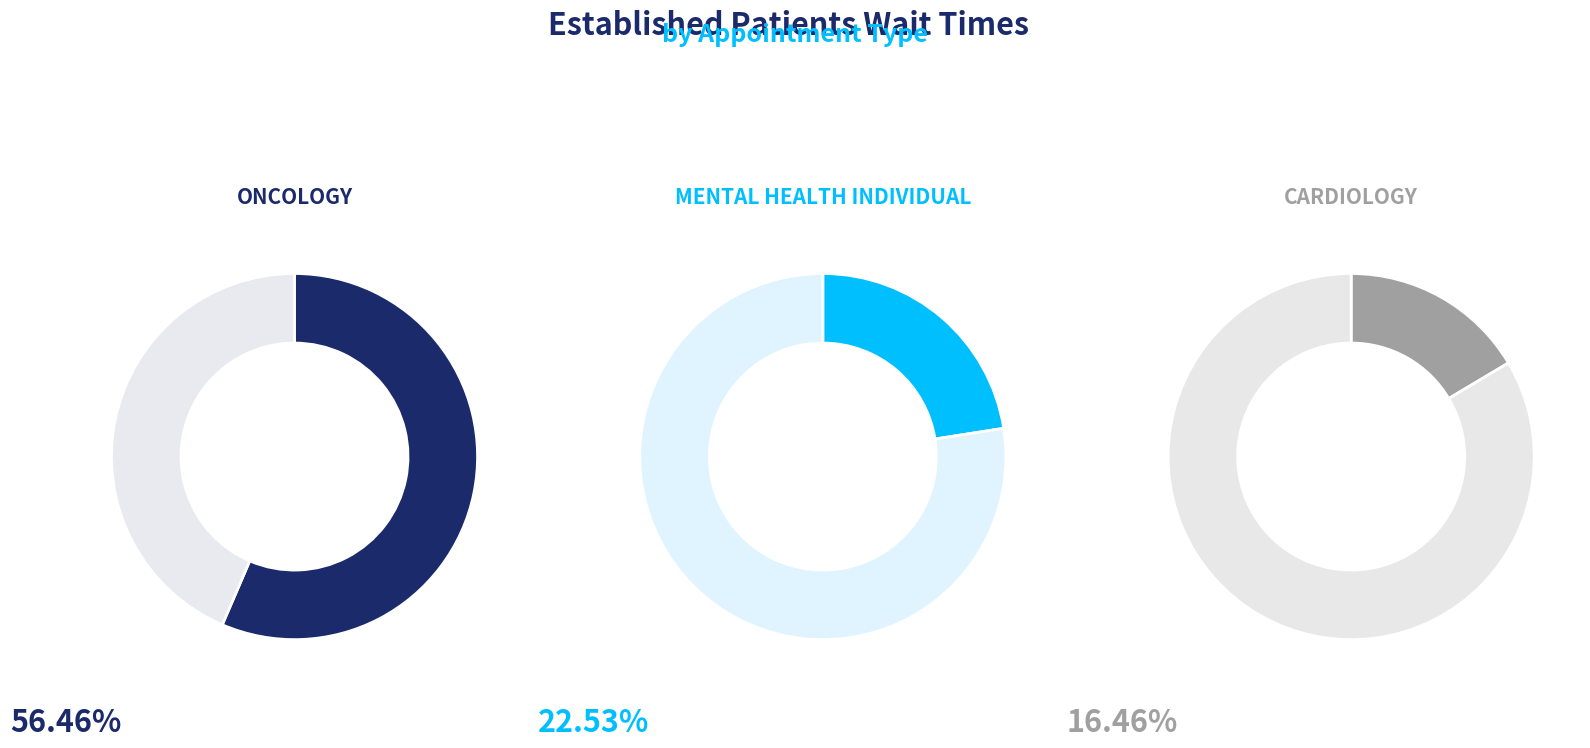

What is the largest slice in the pie chart?

ONCOLOGY